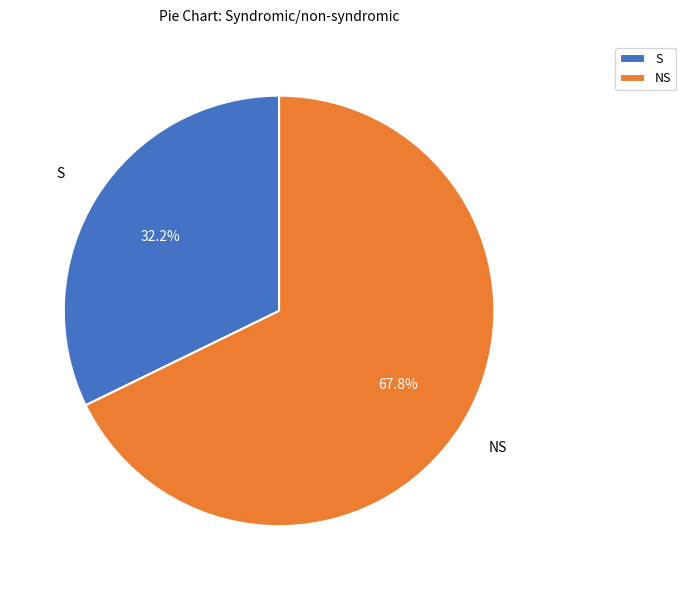

Which slice is the largest?

NS